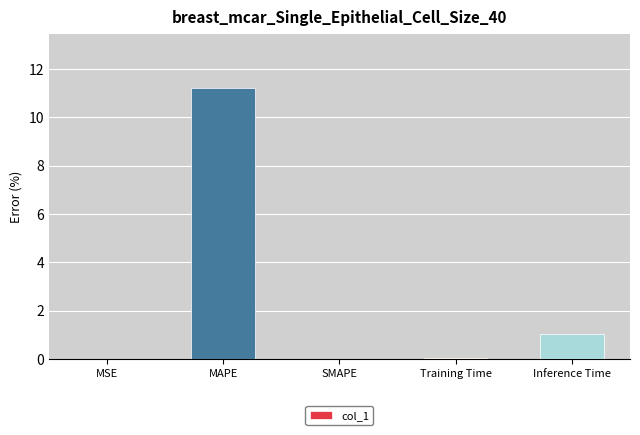

What is the approximate value at Inference Time?

1.0